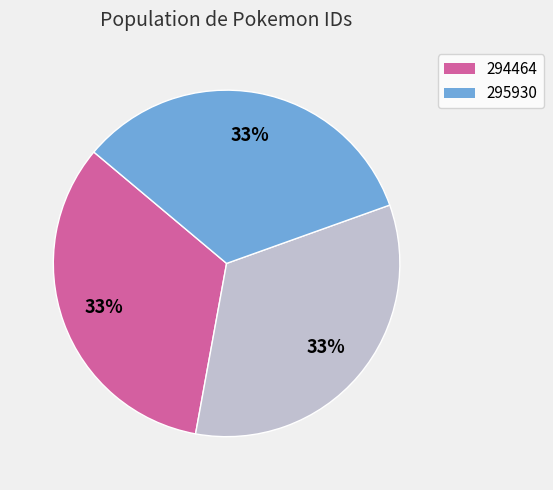

To the nearest percent, what is the average slice percentage?

33%